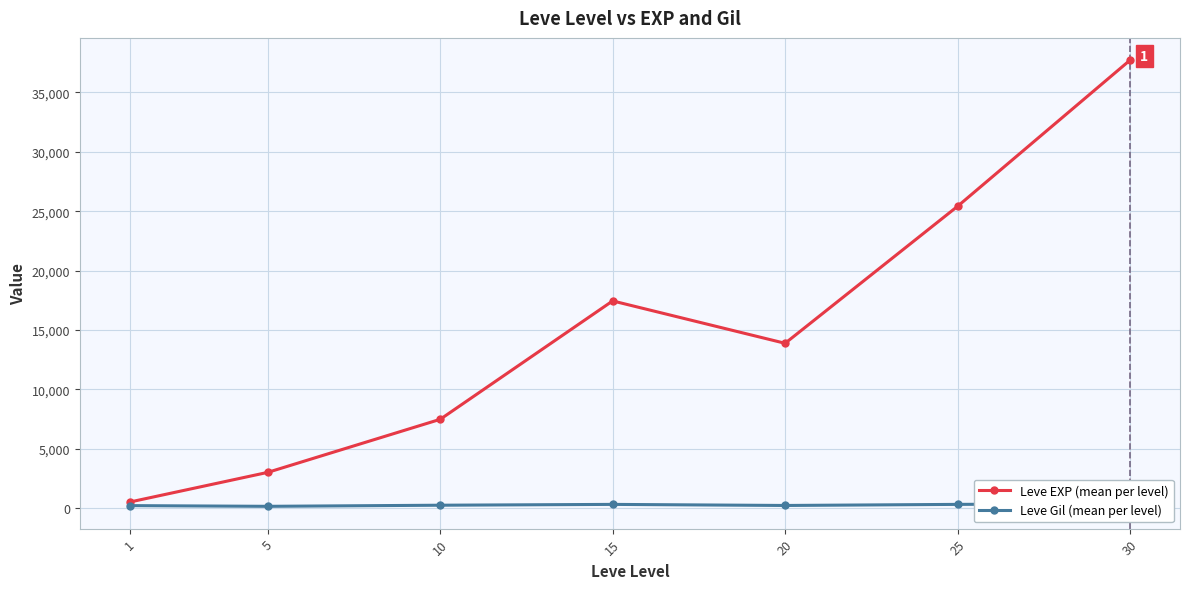

Rank the series at 1 from highest to lowest value.

Leve EXP (mean per level), Leve Gil (mean per level)